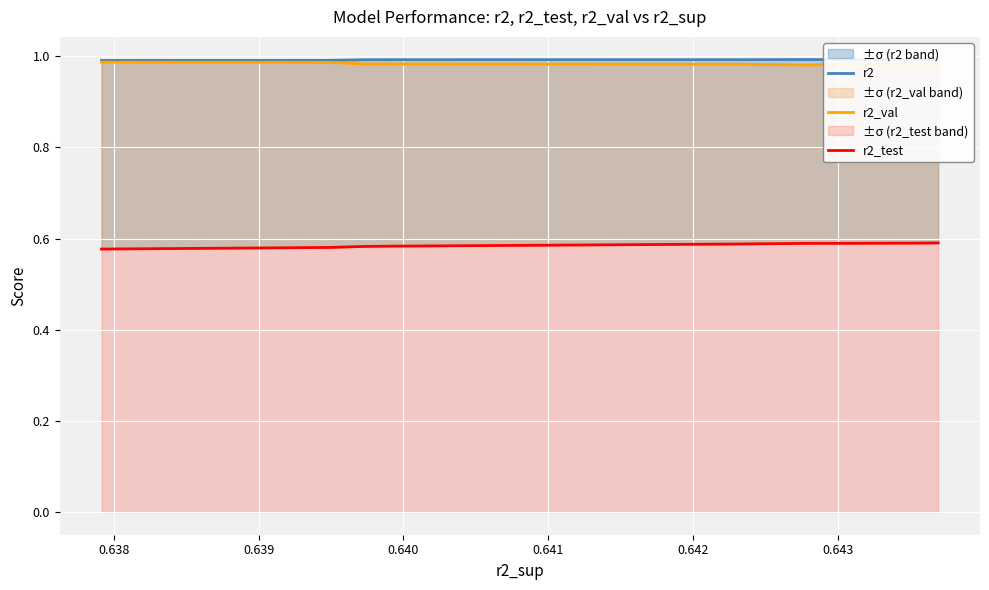

What is the sum of the r2_test values at 0.643 and 0.642?

1.2